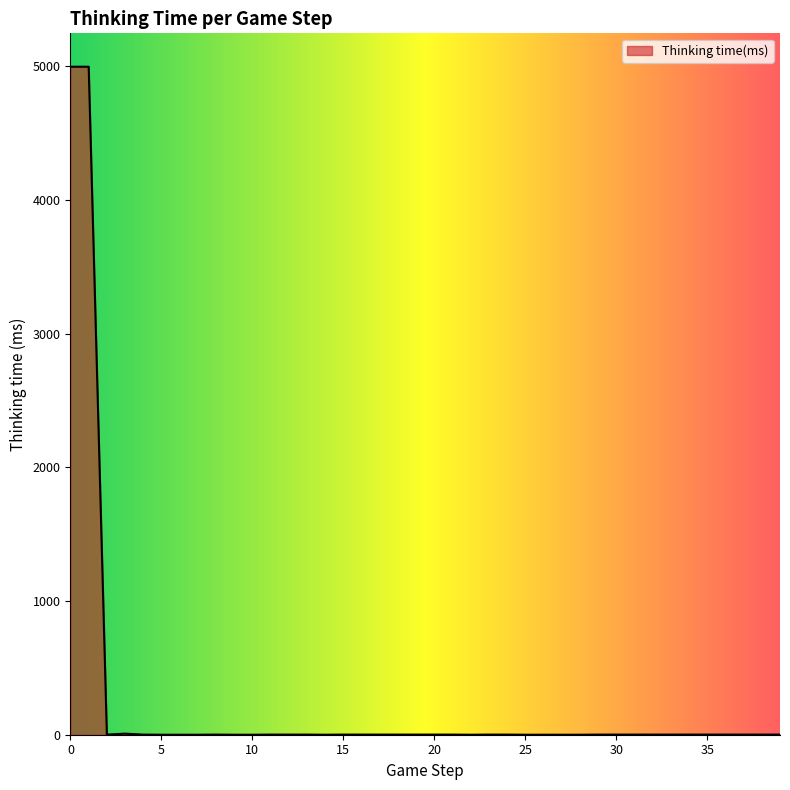

What is the difference between the maximum and minimum values?

4998